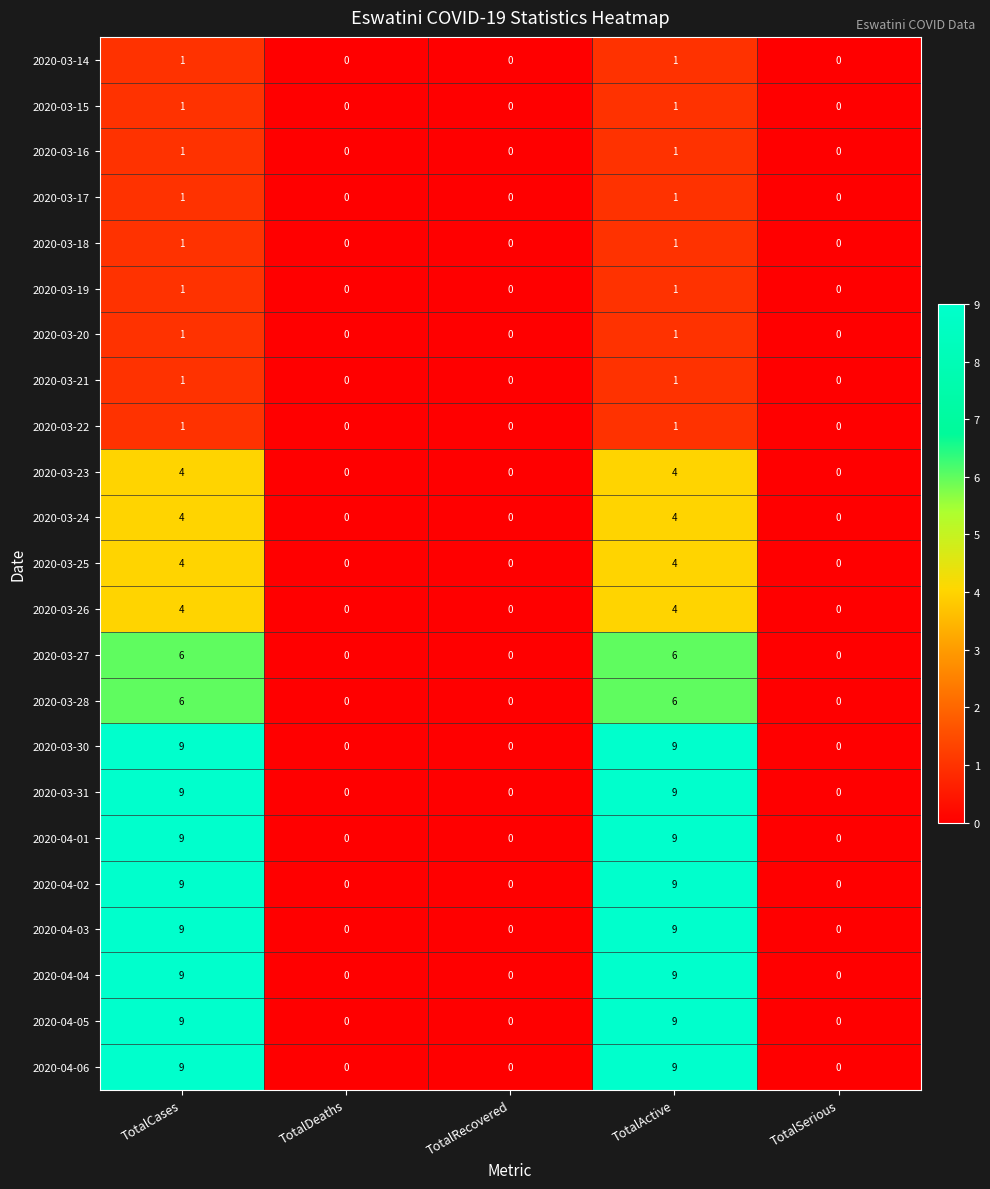

The value of 2020-03-28 at TotalActive is 6. True or false?

True